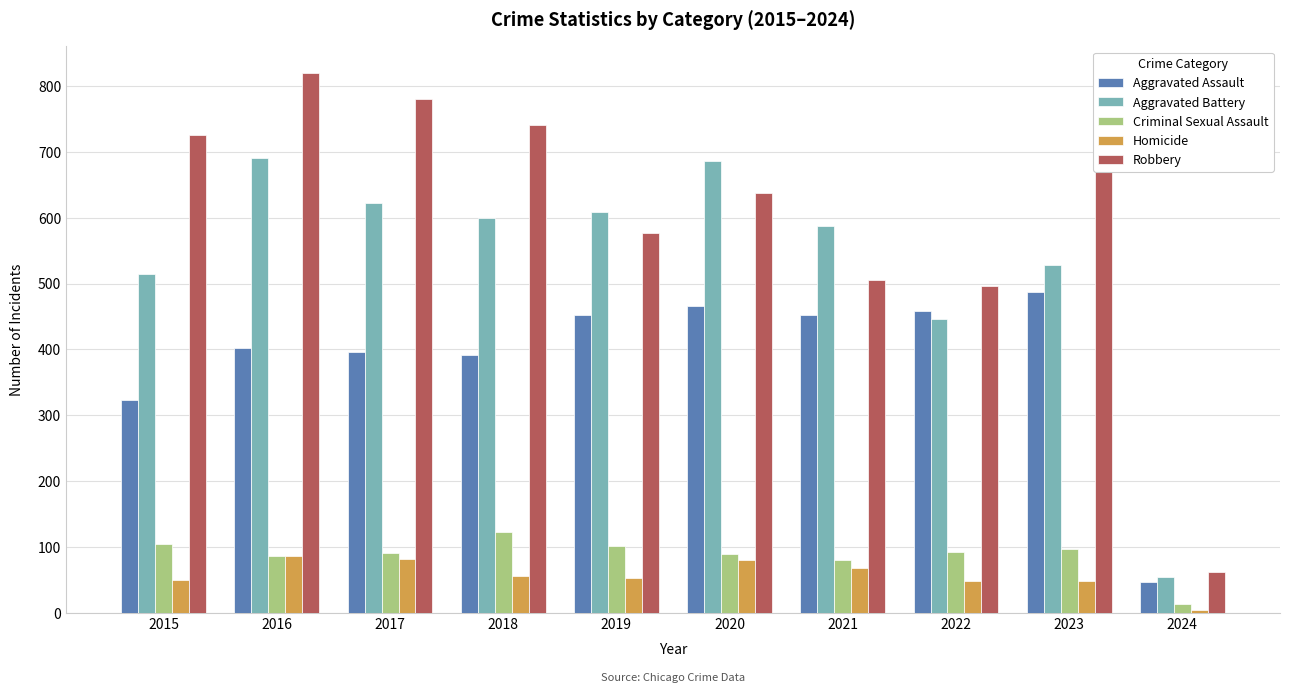

What is the total value across all series at 2021?

1695